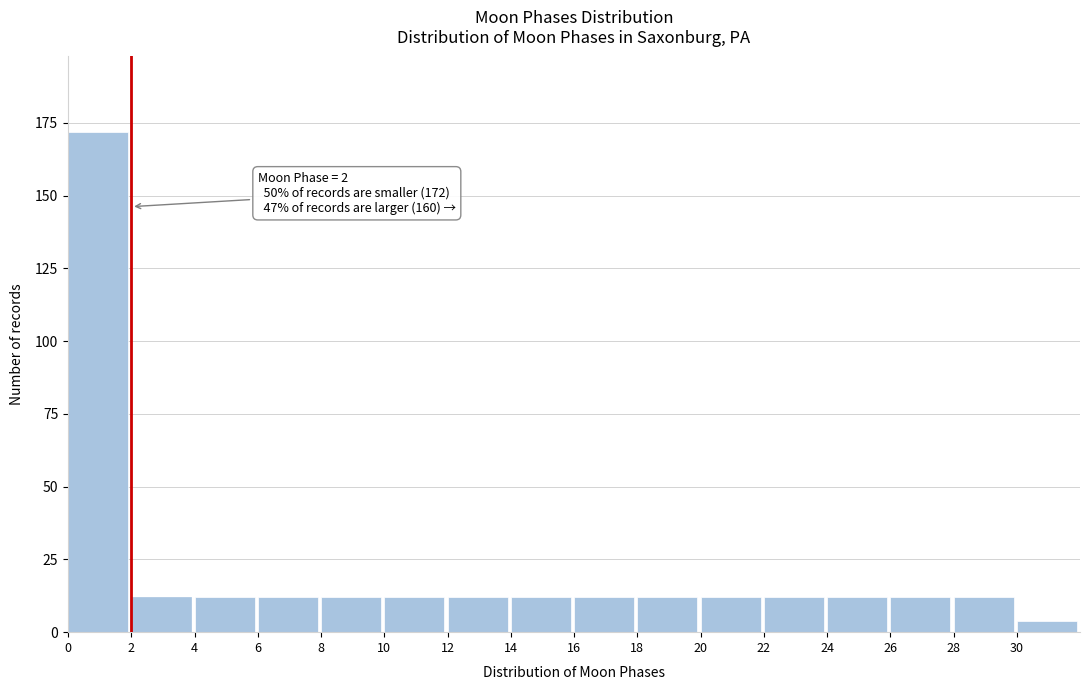

Reading left to right, extract all data points from this chart.

0=172	2=12	4=12	6=12	8=12	10=12	12=12	14=12	16=12	18=12	20=12	22=12	24=12	26=12	28=12	30=4